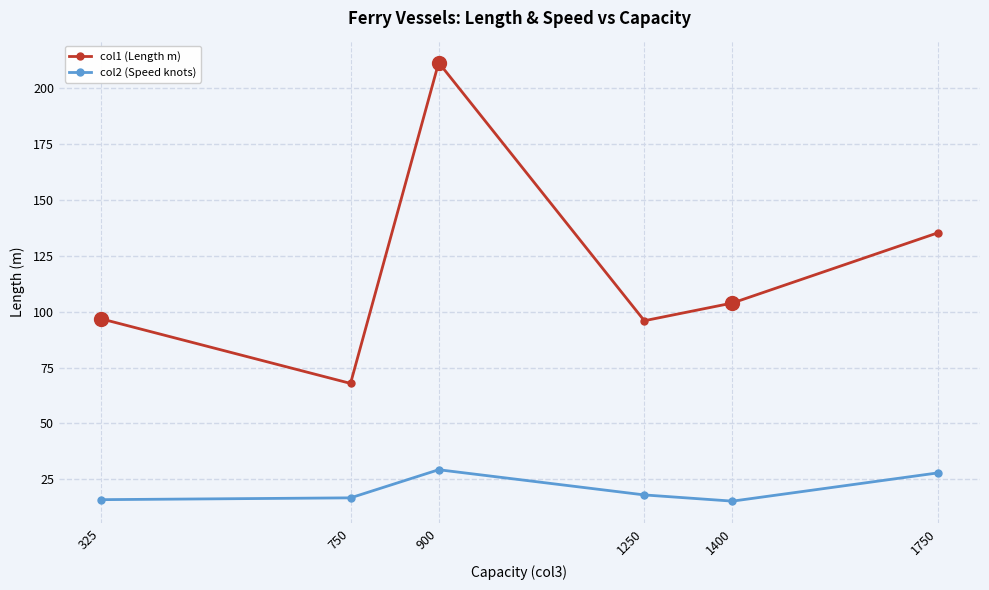

The value of col2 (Speed knots) at 325 is 15.9. True or false?

True